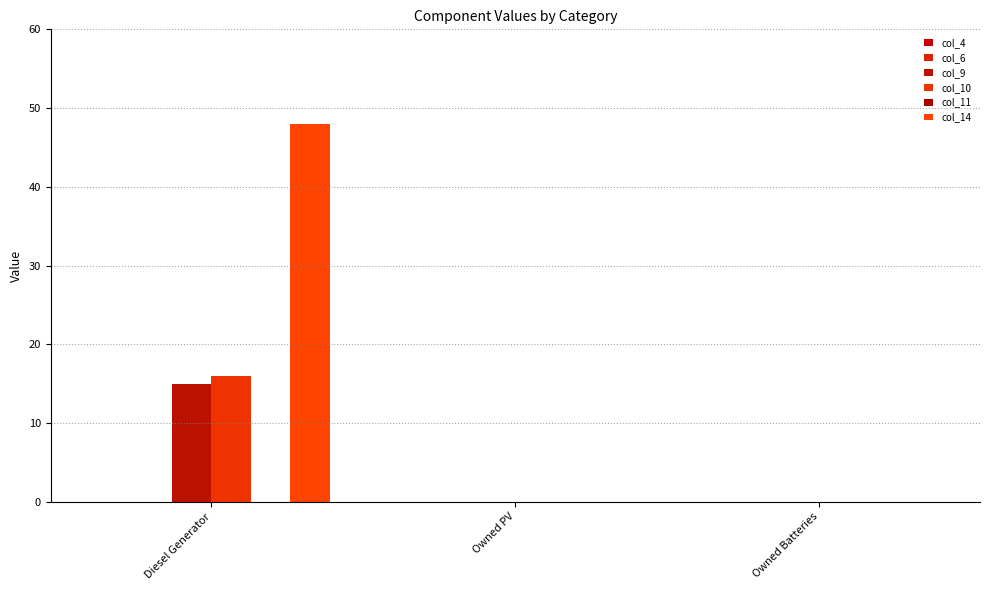

How many groups of bars are there?

3